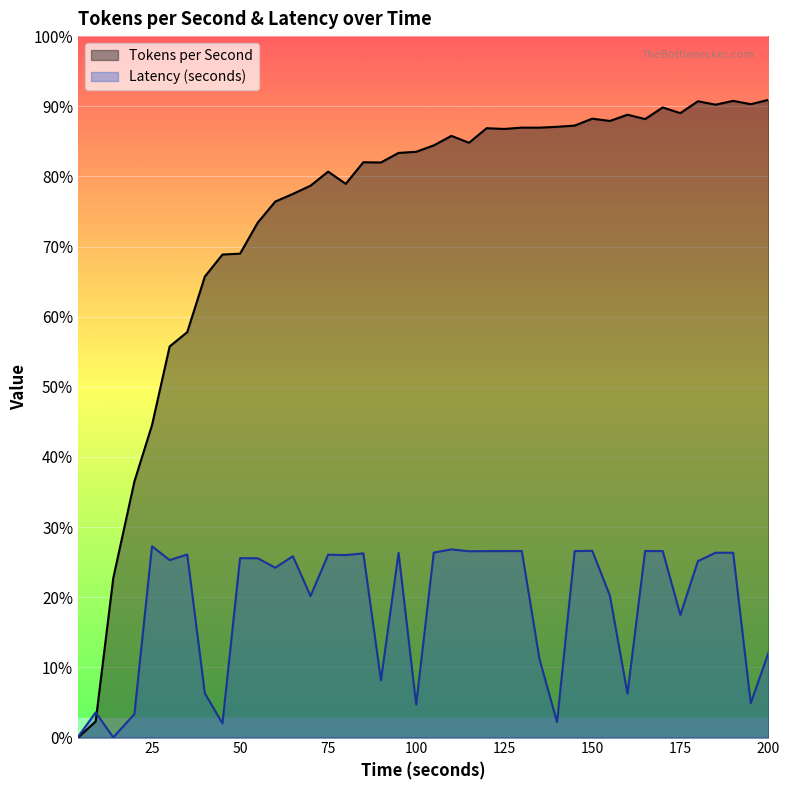

What is the difference between the highest and lowest values at 45?

277.3